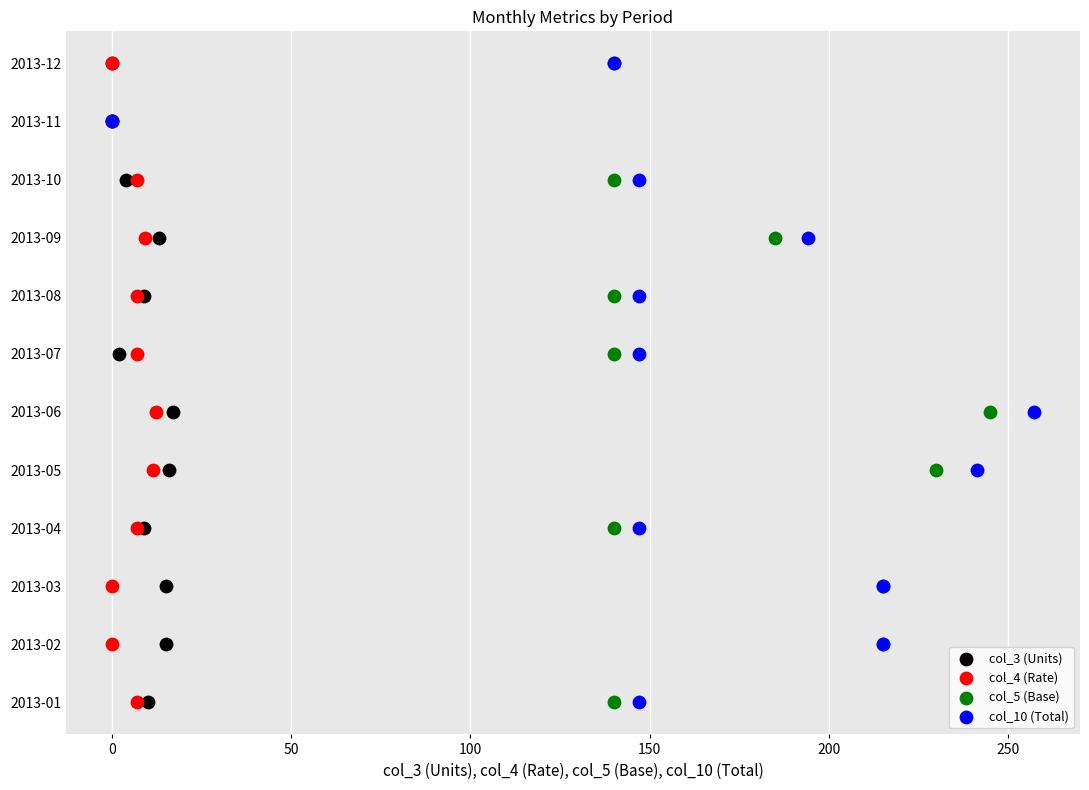

Which series reaches the minimum Y coordinate?

col_3 (Units)